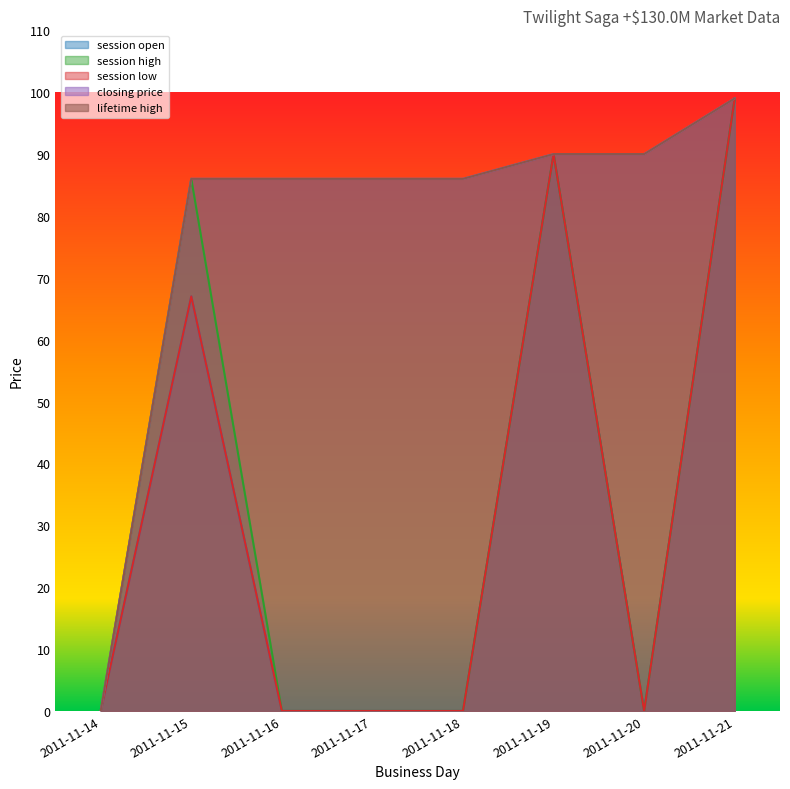

At how many categories does at least one series exceed 53?

7